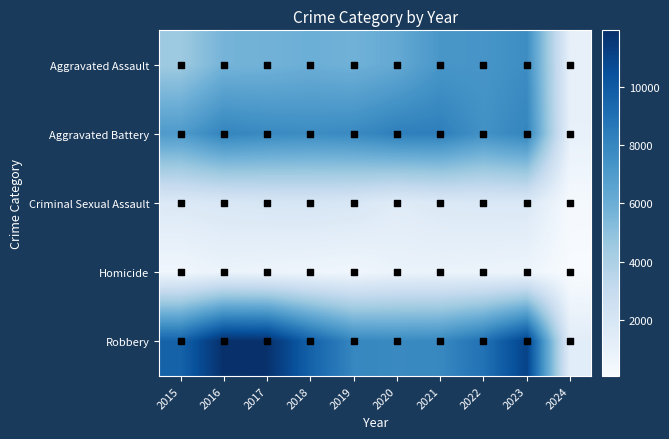

Which series has the largest total across all categories?

Robbery